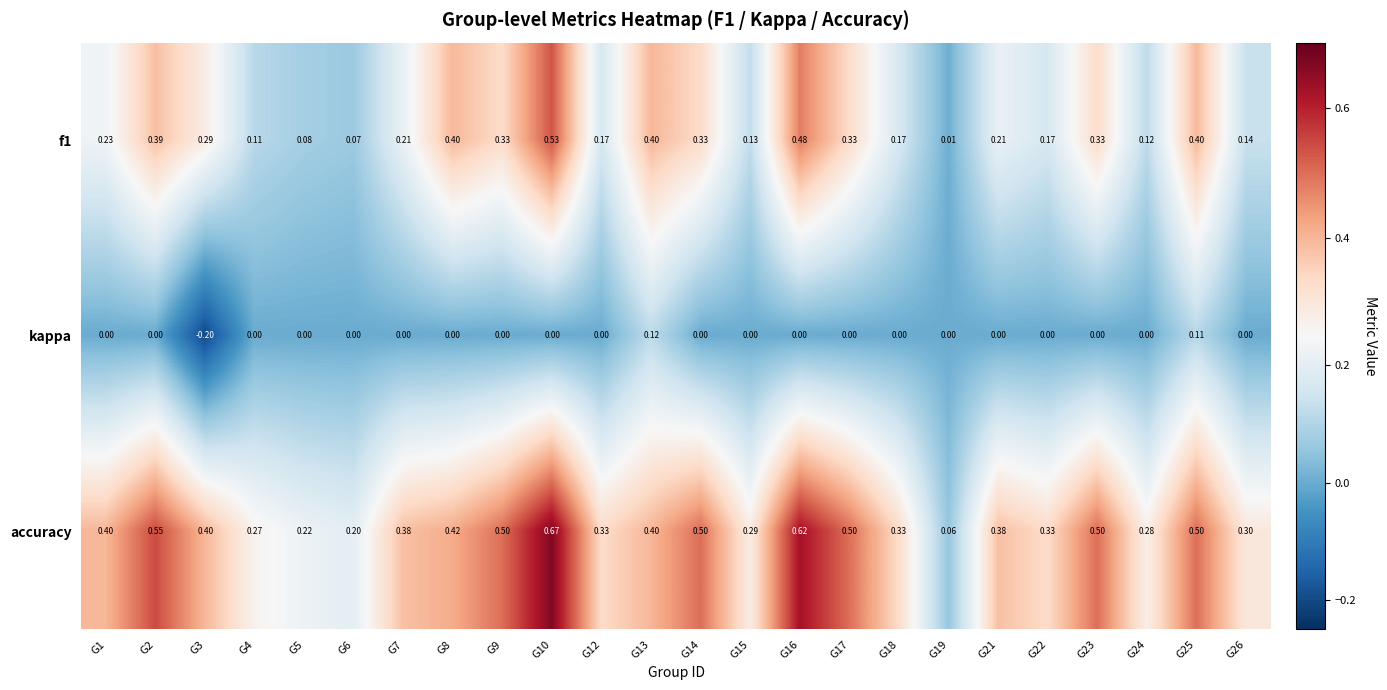

What is the spread (max minus min) of values at G17?

0.5